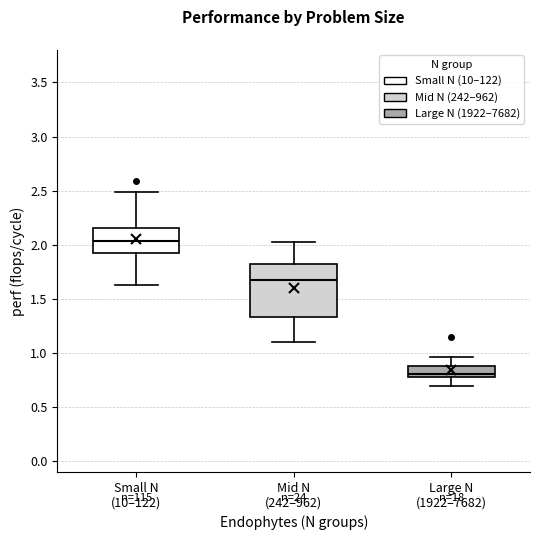

Comparing the boxes themselves (not the whiskers), which one is the tallest?

Mid N (242–962)